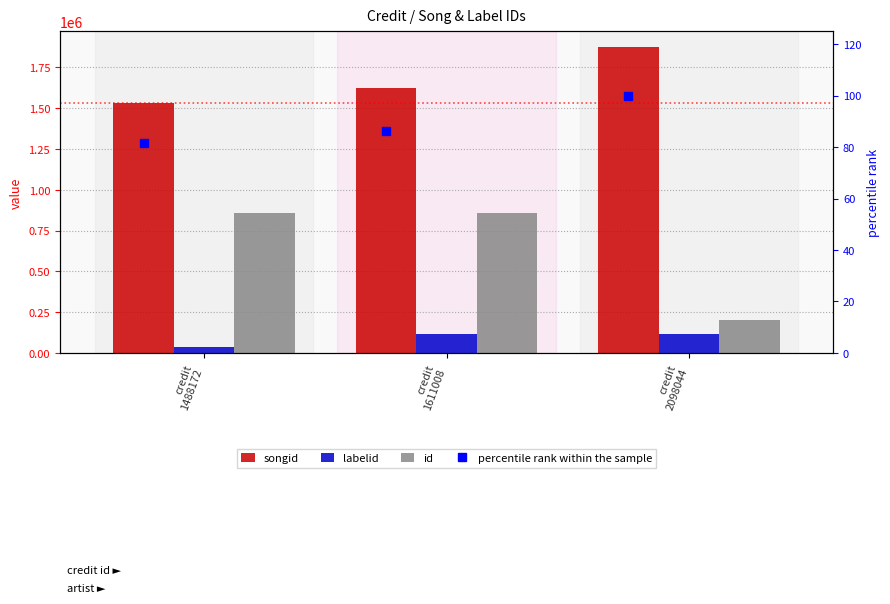

Does the chart contain stacked bars?

No